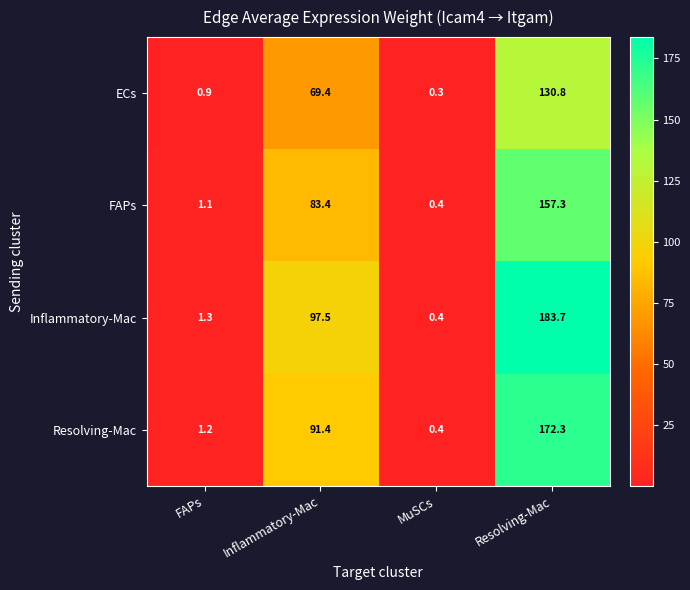

Reading left to right, transcribe all the data shown in this chart.

ECs: 0.9	69.4	0.3	130.8
FAPs: 1.1	83.4	0.4	157.3
Inflammatory-Mac: 1.3	97.5	0.4	183.7
Resolving-Mac: 1.2	91.4	0.4	172.3